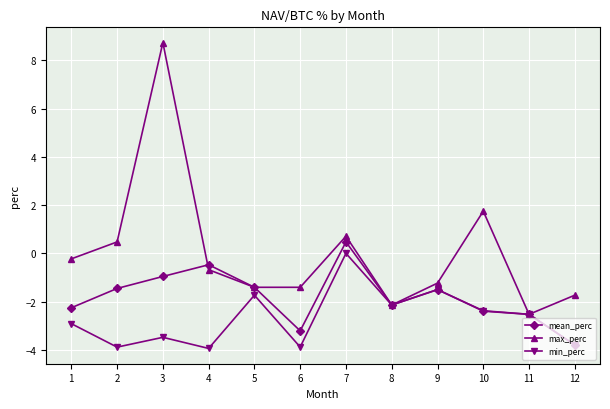

How many negative values does the mean_perc series have?

11